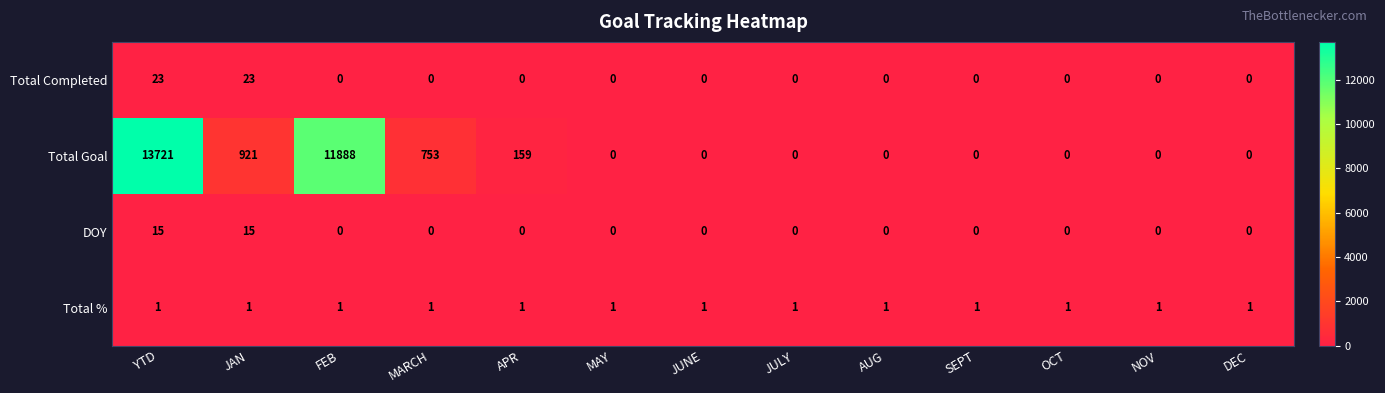

At which category is the sum across all series the highest?

YTD